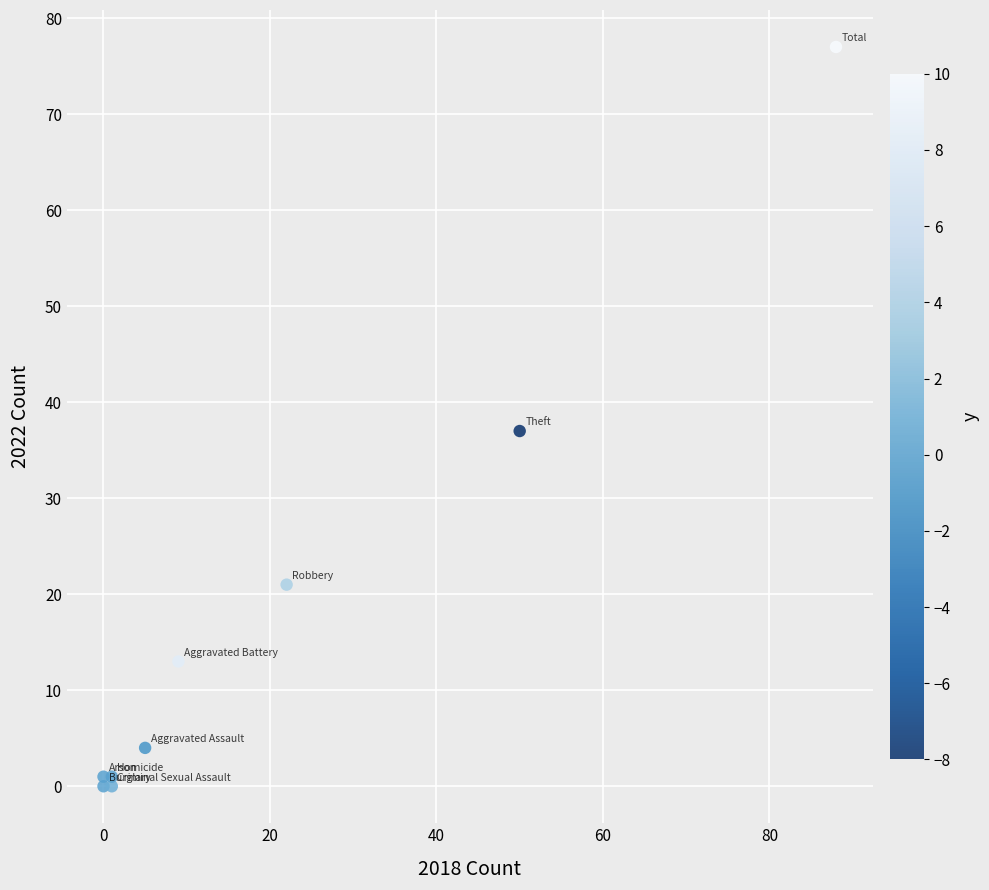

What is the average X value?

20